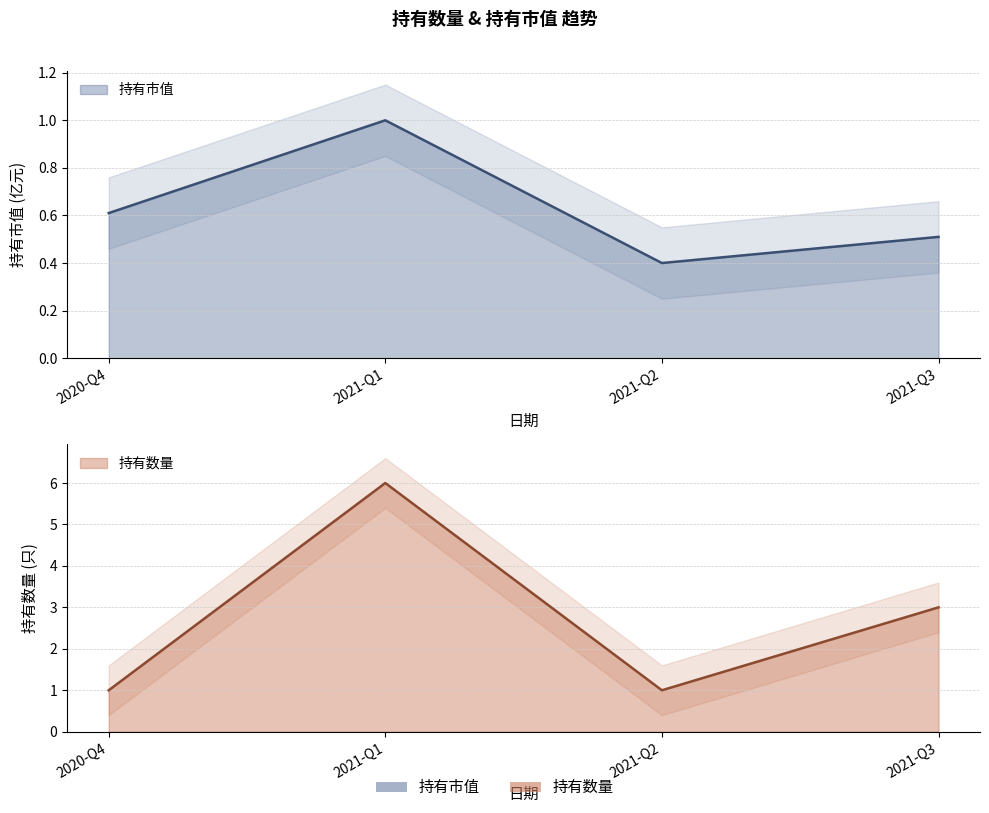

Reading left to right, list all the values displayed in this chart.

持有市值: 2020-Q4=0.6	2021-Q1=1.0	2021-Q2=0.4	2021-Q3=0.5
持有数量: 2020-Q4=1.0	2021-Q1=6.0	2021-Q2=1.0	2021-Q3=3.0